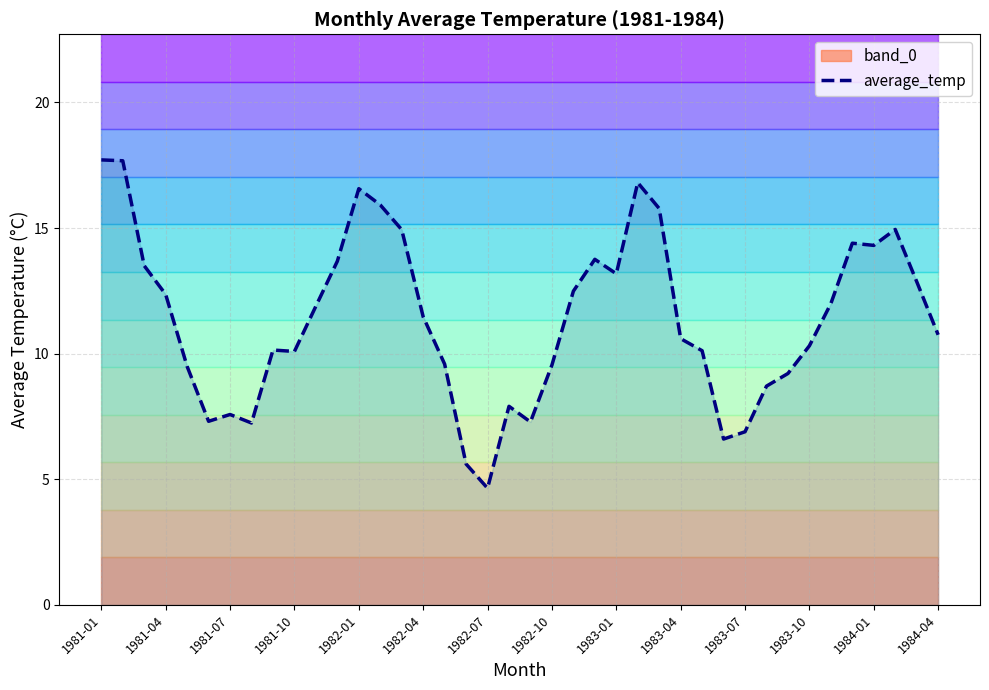

Does the chart display data point markers on the line(s)?

No